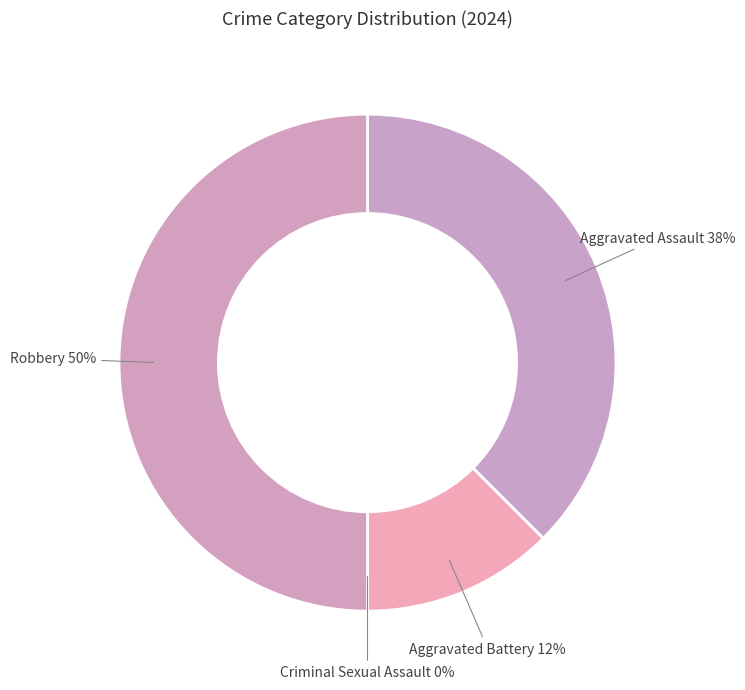

To the nearest percent, what percentage of the pie is Aggravated Assault?

38%